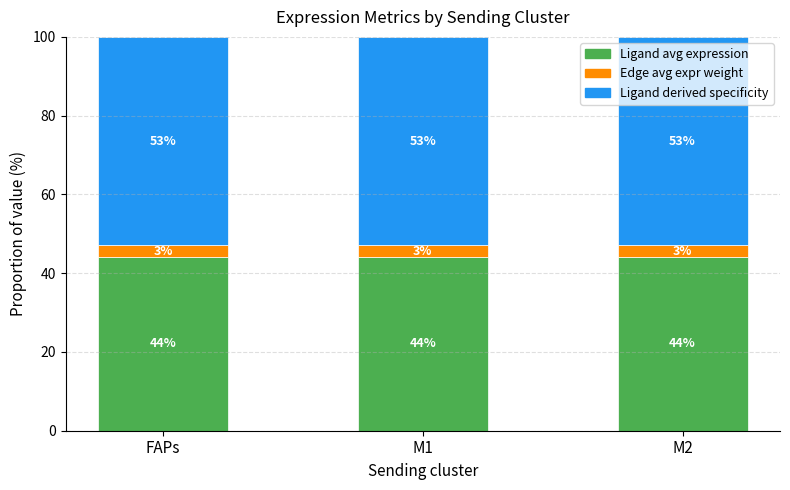

What is the total value across all series at FAPs?

100.0